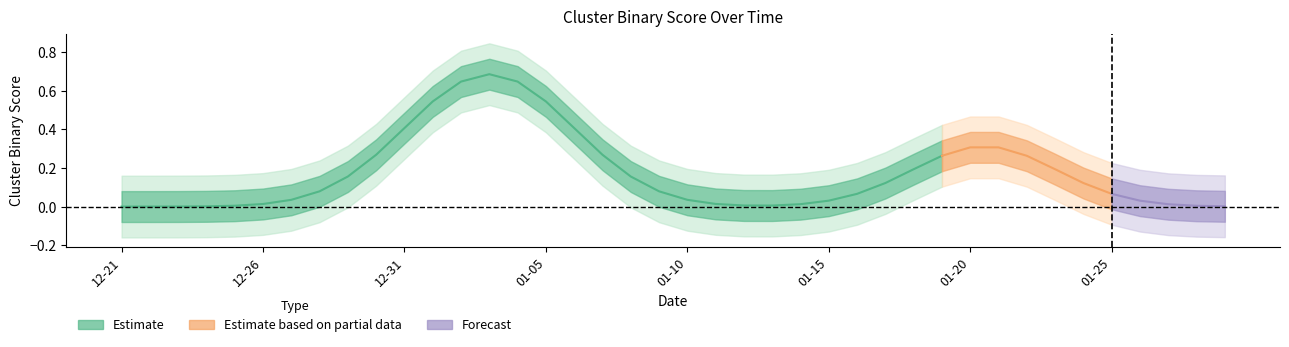

At which category does the chart reach its minimum across all series?

2022-12-21